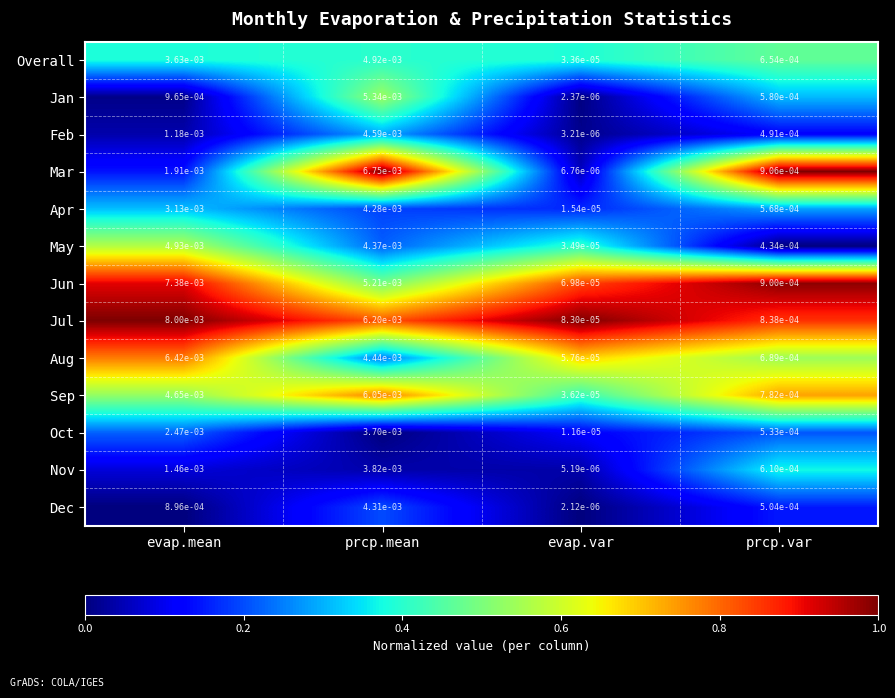

Is the value of Jun at evap.var greater than the value of May at prcp.mean?

No